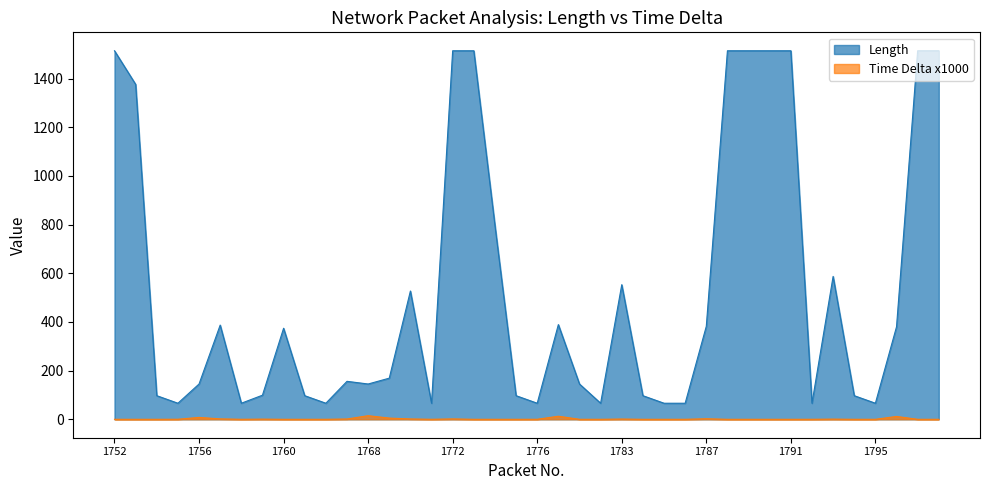

How many interior local peaks does the Time Delta x1000 series have?

9